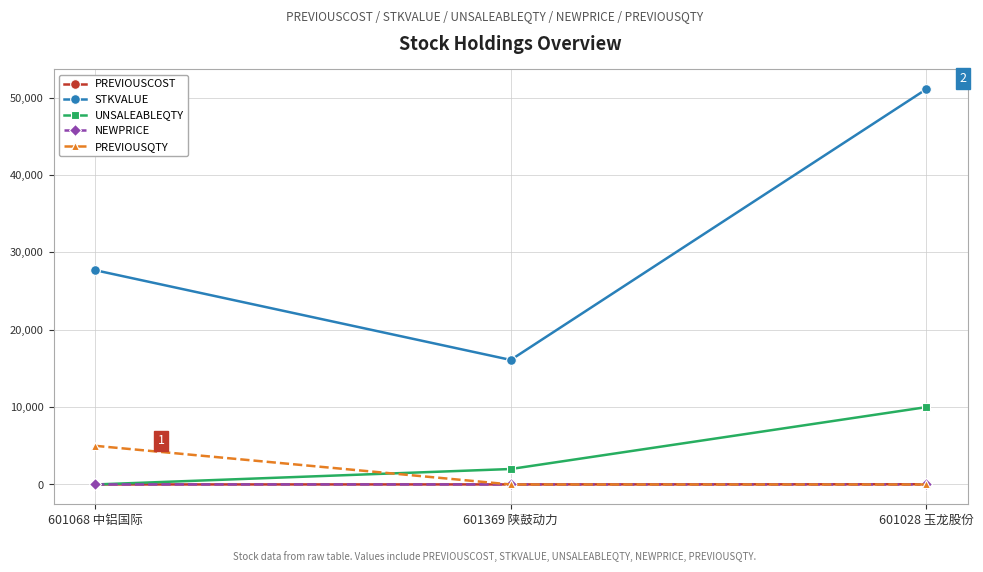

What position from the right is 601369 陕鼓动力?

2